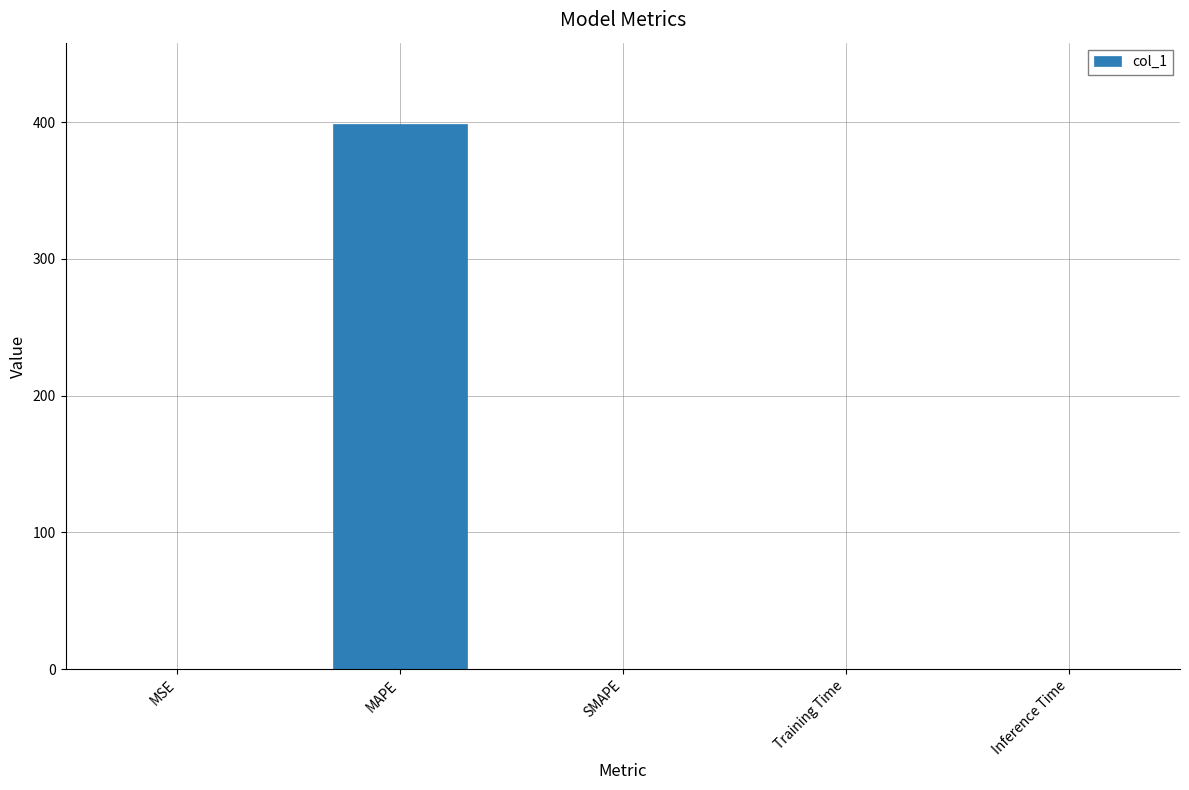

Is it true that the value at MAPE is 546.6?

False